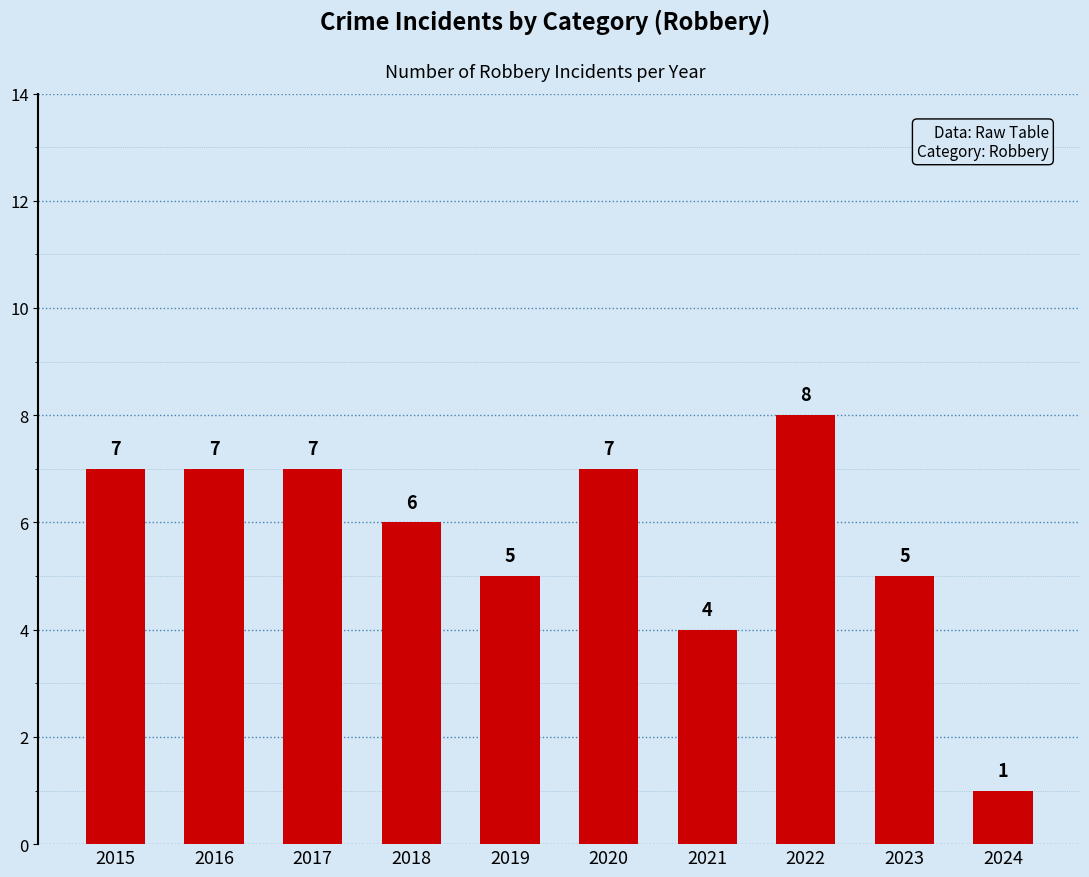

The chart shows a value of 8 at 2022. True or false?

True